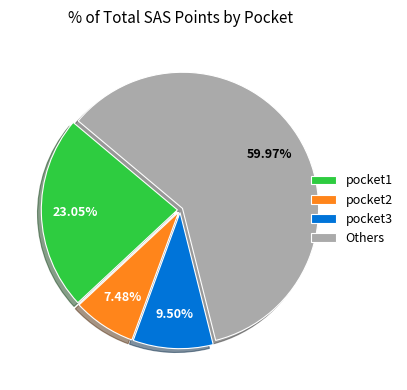

Which slice is the smallest?

pocket2